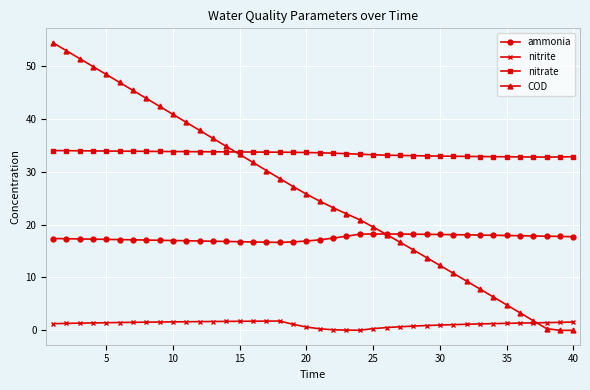

List the series in order of their peak value, lowest first.

nitrite, ammonia, nitrate, COD